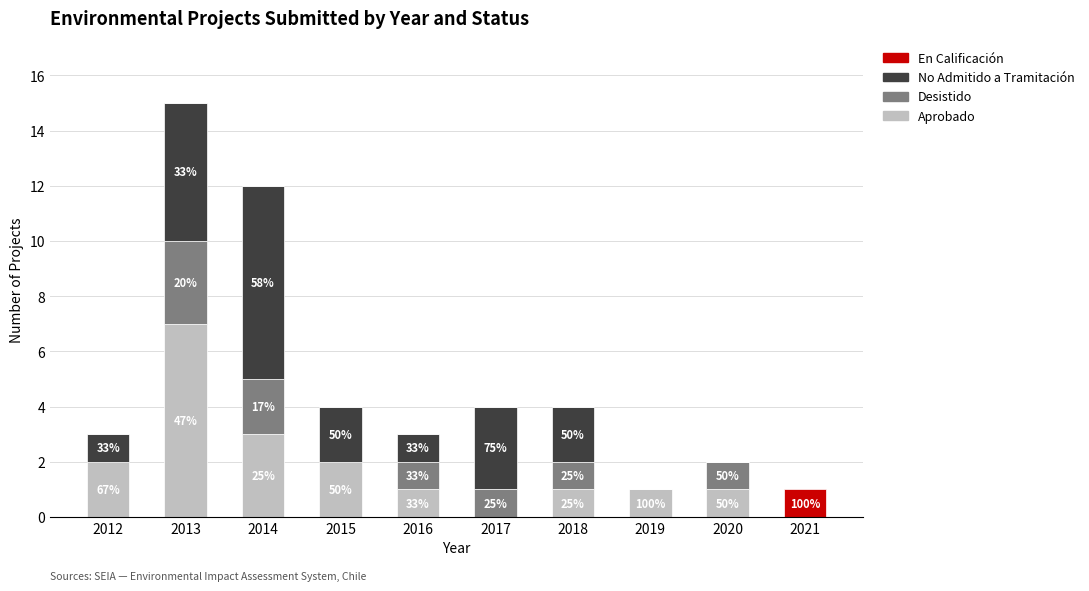

What value does the Aprobado series have at 2020?

1